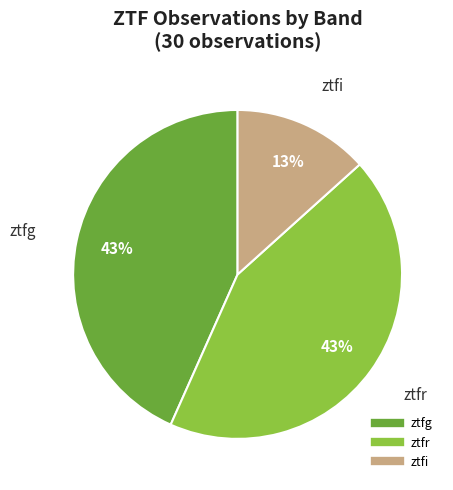

To the nearest percent, what is the difference between the ztfr and ztfi slice percentages?

30%